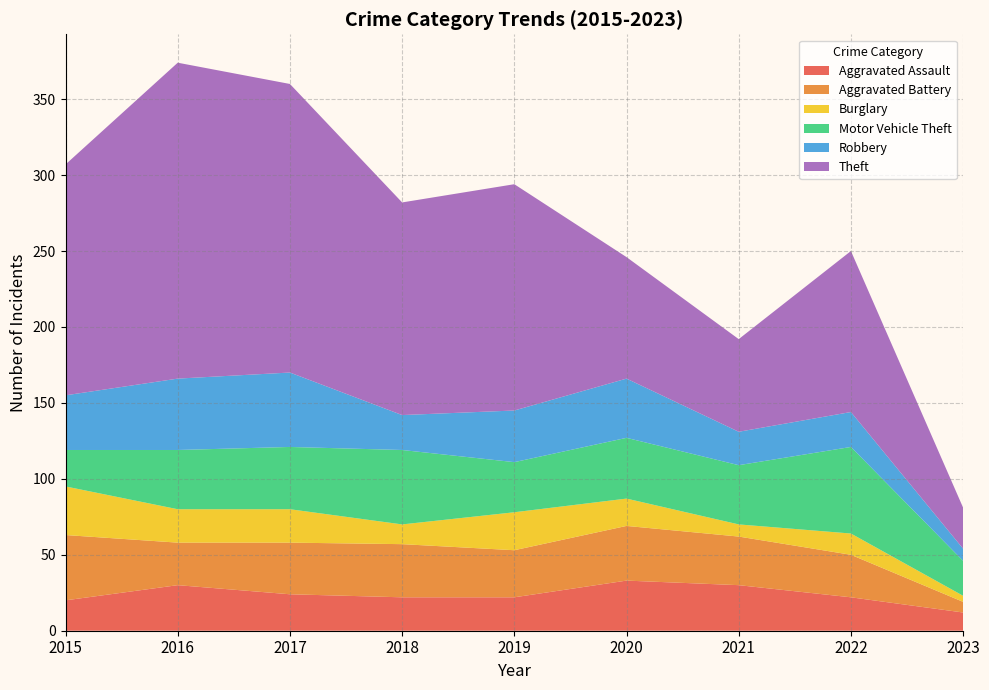

Reading left to right, what are all the values shown in this chart?

Aggravated Assault: 20	30	24	22	22	33	30	22	12
Aggravated Battery: 43	28	34	35	31	36	32	28	7
Burglary: 32	22	22	13	25	18	8	14	4
Motor Vehicle Theft: 24	39	41	49	33	40	39	57	23
Robbery: 36	47	49	23	34	39	22	23	8
Theft: 152	208	190	140	149	80	61	106	27